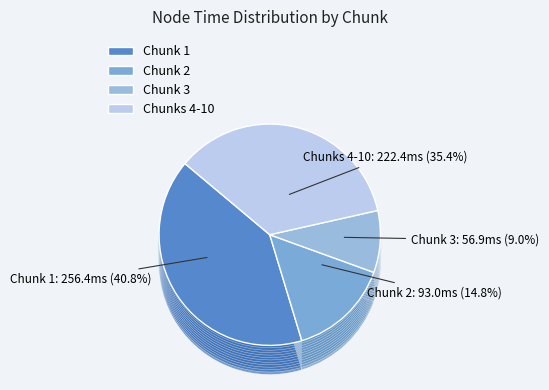

What is the change in value from Chunk 2 to Chunk 3?

-36.2